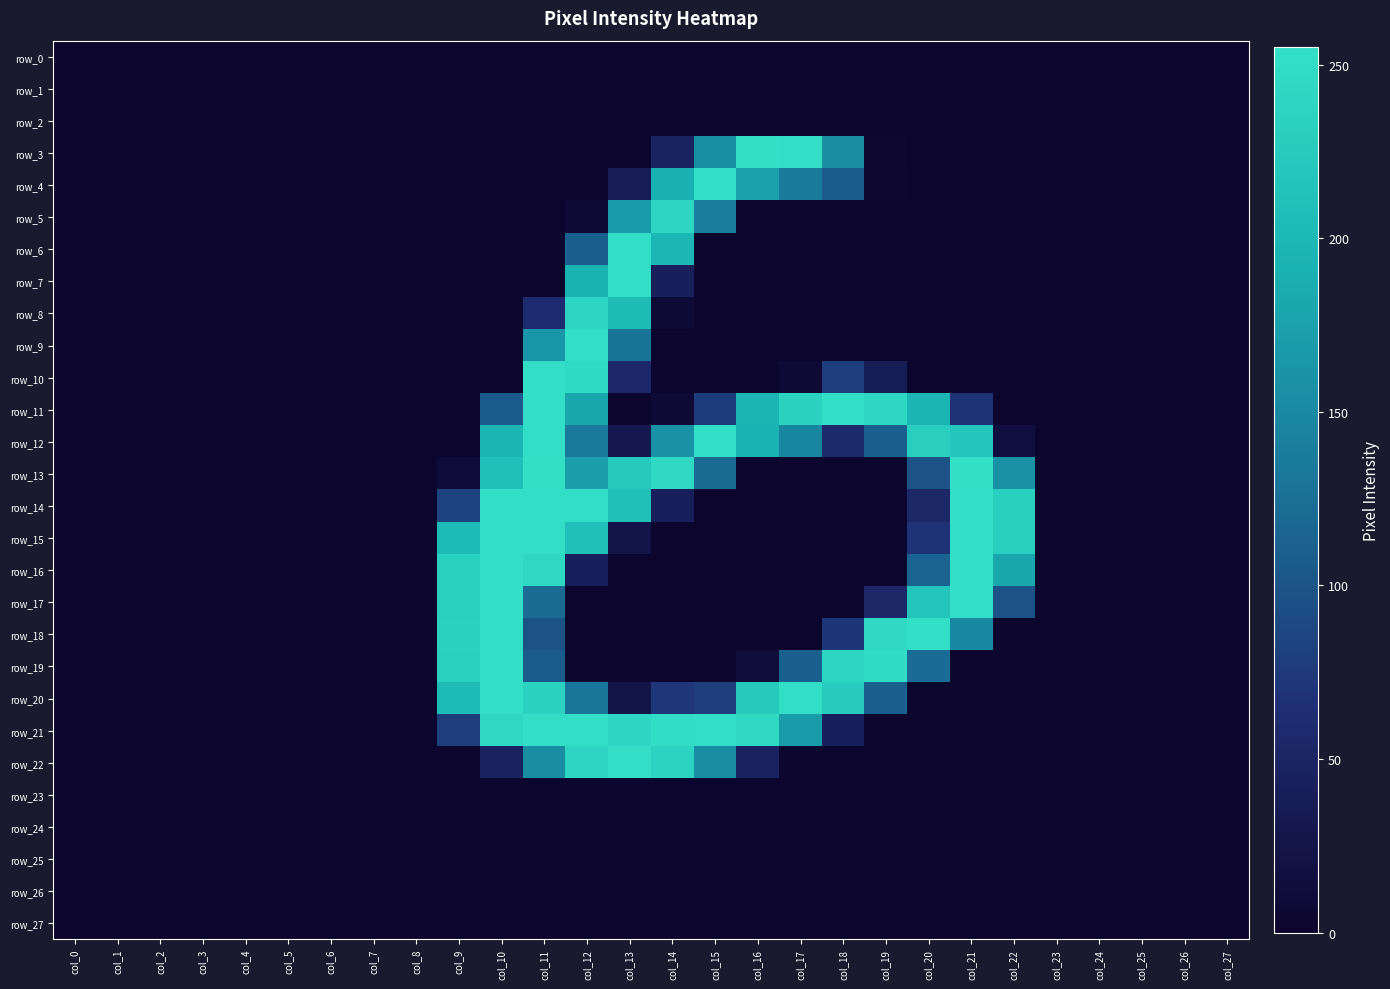

Which category has the lowest value in the row_18 series?

col_0